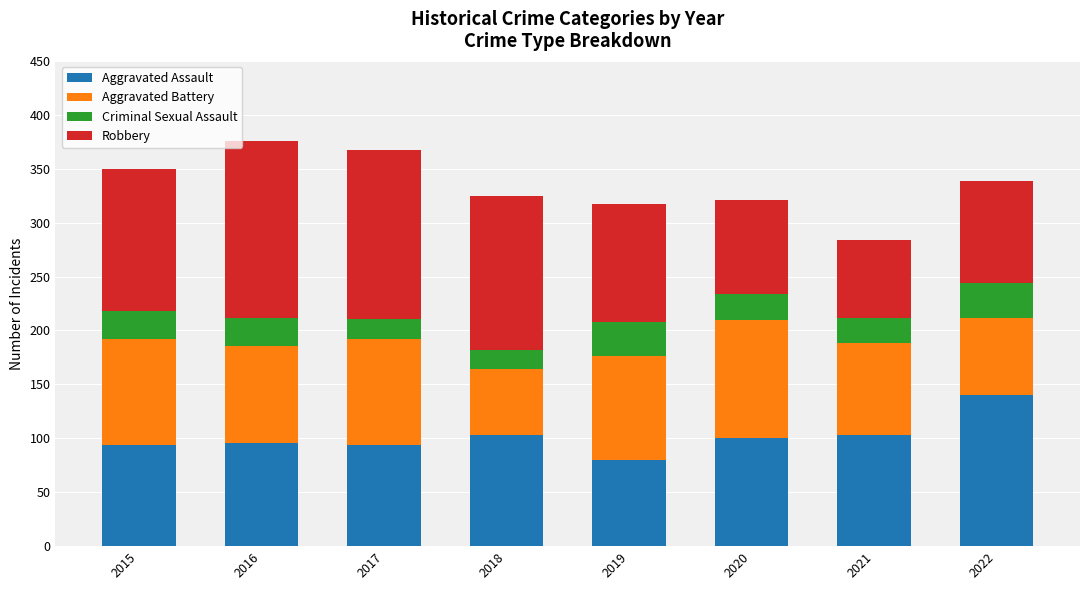

What is the sum of the Aggravated Assault values at 2018 and 2019?

183